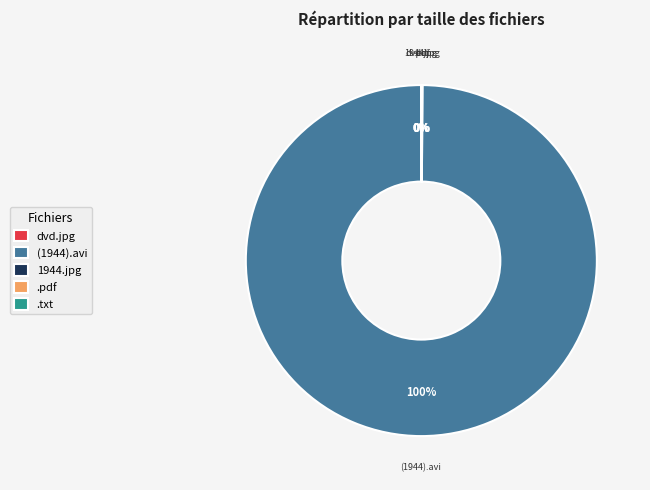

Is there any slice that represents more than half of the pie?

Yes